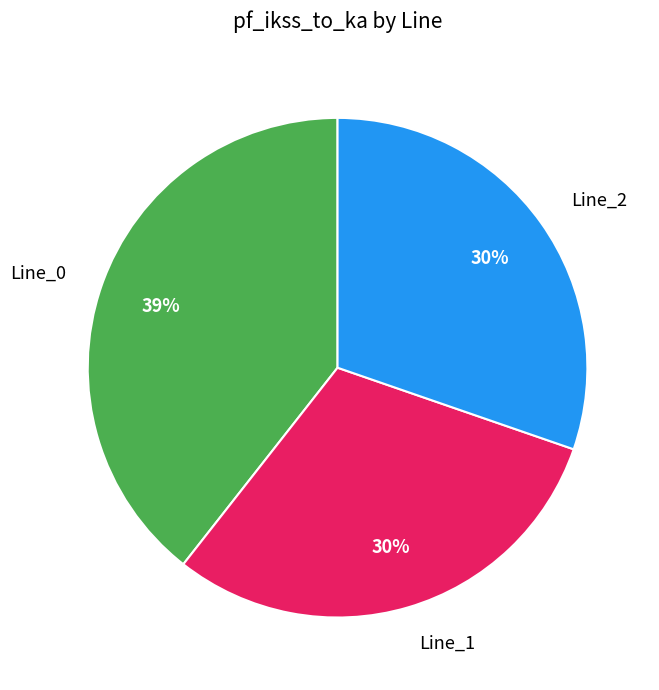

Does any single category account for the majority?

No